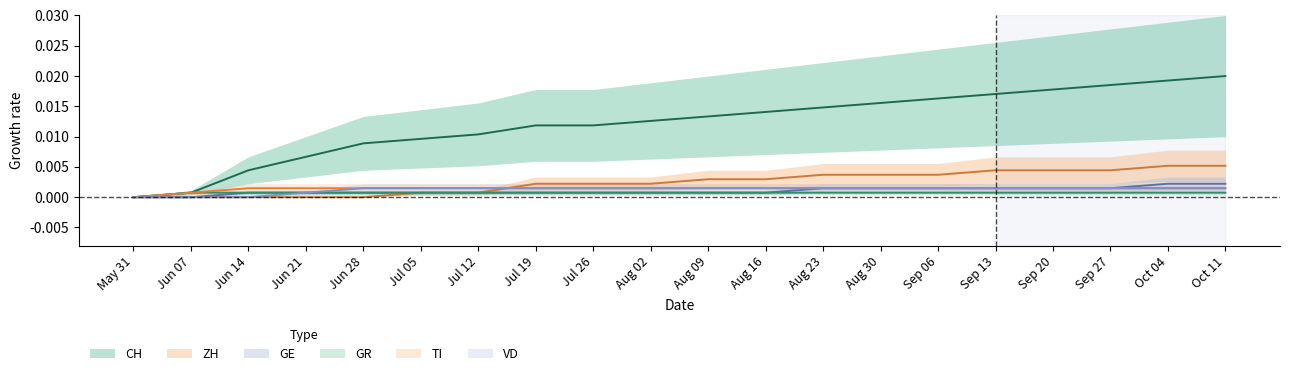

True or false: TI and CH intersect in this chart.

False